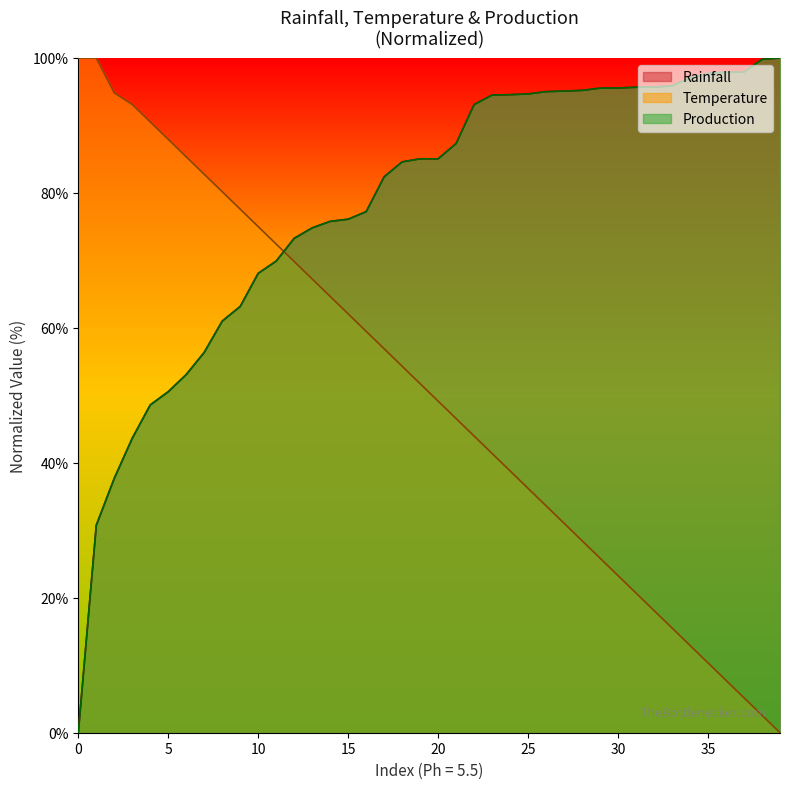

What is the maximum value shown in the chart?

100.0